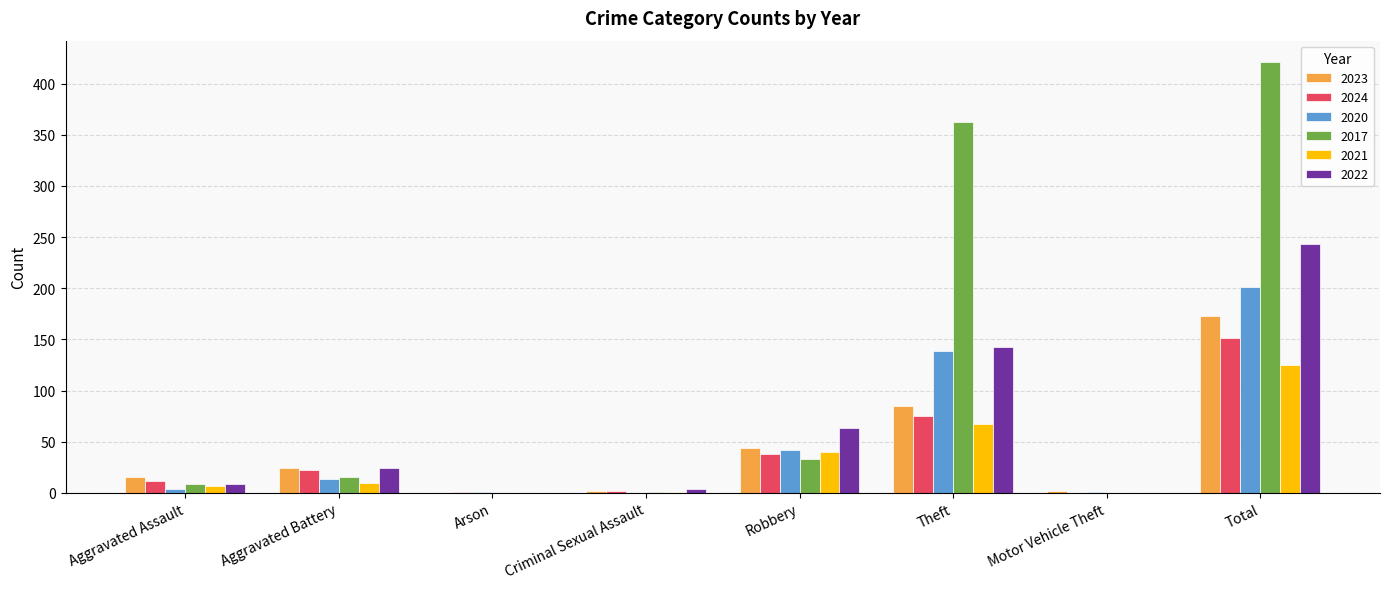

At which category is the sum across all series the highest?

Total